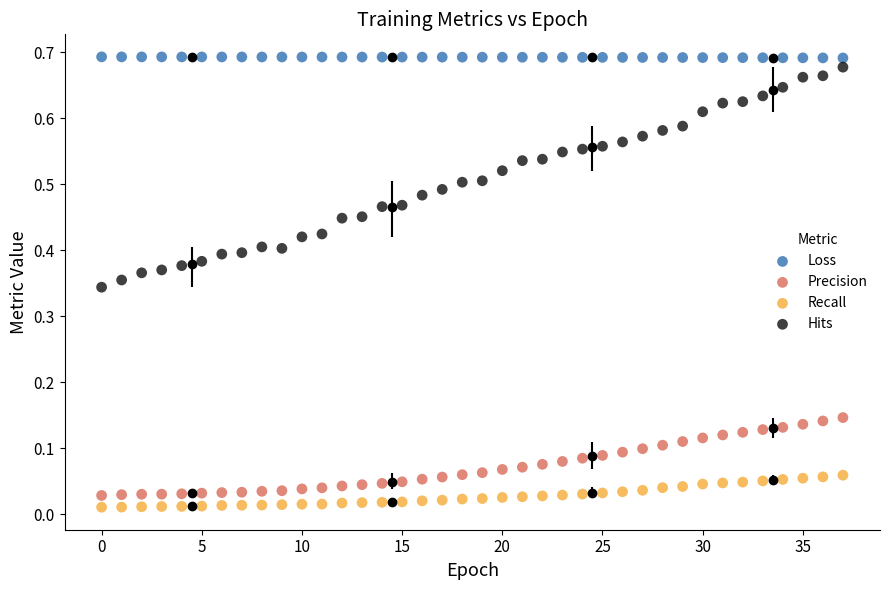

Which series has the widest spread of Y values?

Hits